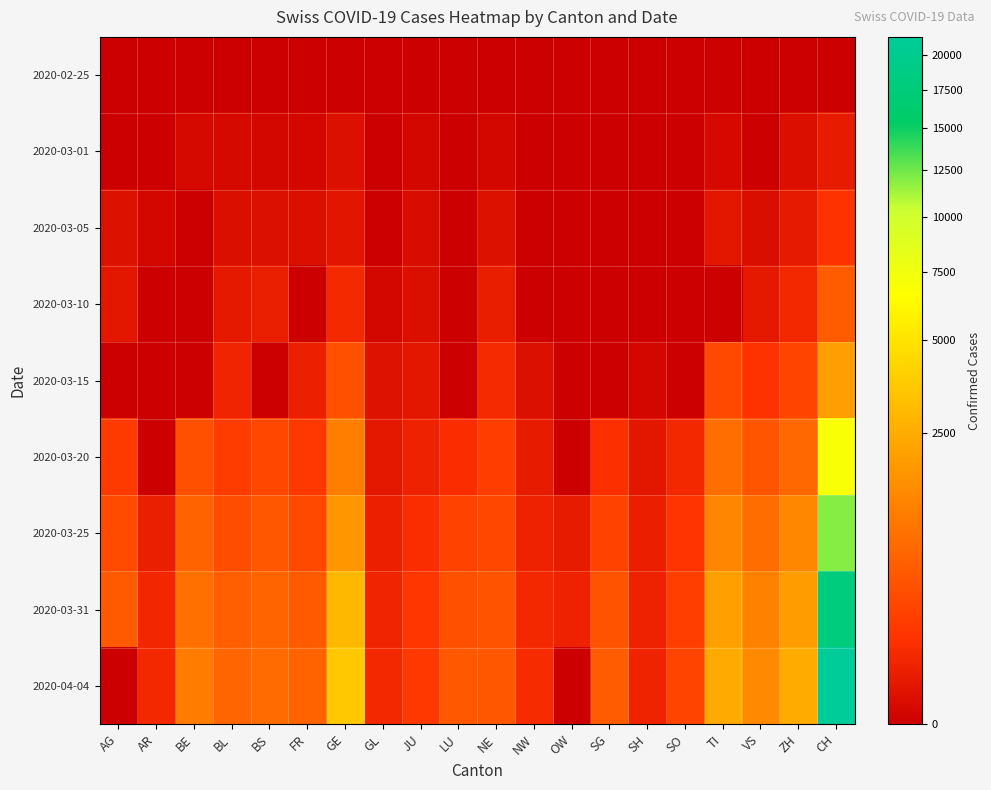

Reading left to right, transcribe all the data shown in this chart.

2020-02-25: AG=0	AR=0	BE=0	BL=0	BS=0	FR=0	GE=0	GL=0	JU=0	LU=0	NE=0	NW=0	OW=0	SG=0	SH=0	SO=0	TI=0	VS=0	ZH=0	CH=0
2020-03-01: AG=0	AR=0	BE=2	BL=2	BS=1	FR=1	GE=8	GL=0	JU=1	LU=0	NE=1	NW=0	OW=0	SG=0	SH=0	SO=0	TI=2	VS=0	ZH=7	CH=27
2020-03-05: AG=9	AR=1	BE=0	BL=6	BS=8	FR=6	GE=15	GL=0	JU=4	LU=0	NE=9	NW=0	OW=0	SG=0	SH=0	SO=0	TI=18	VS=5	ZH=24	CH=118
2020-03-10: AG=17	AR=0	BE=0	BL=22	BS=33	FR=0	GE=73	GL=1	JU=7	LU=0	NE=31	NW=0	OW=0	SG=0	SH=0	SO=0	TI=0	VS=22	ZH=63	CH=533
2020-03-15: AG=0	AR=0	BE=0	BL=54	BS=0	FR=40	GE=374	GL=10	JU=19	LU=0	NE=74	NW=8	OW=0	SG=0	SH=1	SO=0	TI=291	VS=115	ZH=251	CH=2022
2020-03-20: AG=168	AR=0	BE=377	BL=184	BS=270	FR=145	GE=1151	GL=20	JU=44	LU=92	NE=189	NW=28	OW=0	SG=98	SH=17	SO=66	TI=834	VS=436	ZH=712	CH=6953
2020-03-25: AG=319	AR=34	BE=624	BL=341	BS=462	FR=293	GE=1789	GL=40	JU=92	LU=228	NE=280	NW=44	OW=27	SG=228	SH=35	SO=129	TI=1354	VS=794	ZH=1371	CH=11931
2020-03-31: AG=499	AR=58	BE=856	BL=561	BS=653	FR=491	GE=2934	GL=53	JU=140	LU=375	NE=402	NW=70	OW=46	SG=414	SH=44	SO=196	TI=2091	VS=1212	ZH=1953	CH=17851
2020-04-04: AG=0	AR=66	BE=1106	BL=656	BS=767	FR=638	GE=3615	GL=61	JU=154	LU=469	NE=452	NW=80	OW=0	SG=504	SH=47	SO=250	TI=2442	VS=1416	ZH=2467	CH=21398